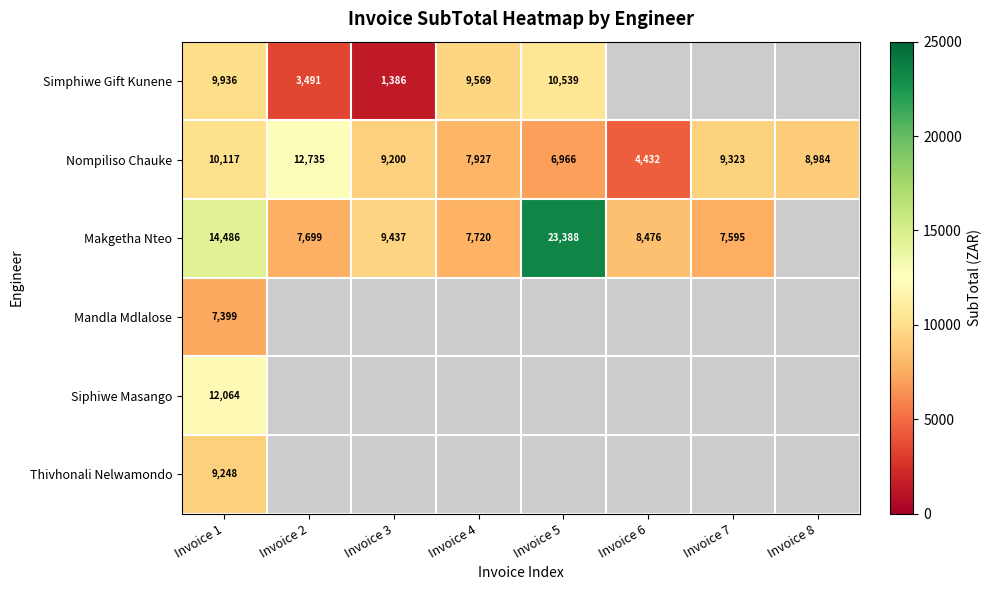

Where is Simphiwe Gift Kunene nearest to the value 5962?

Invoice 2